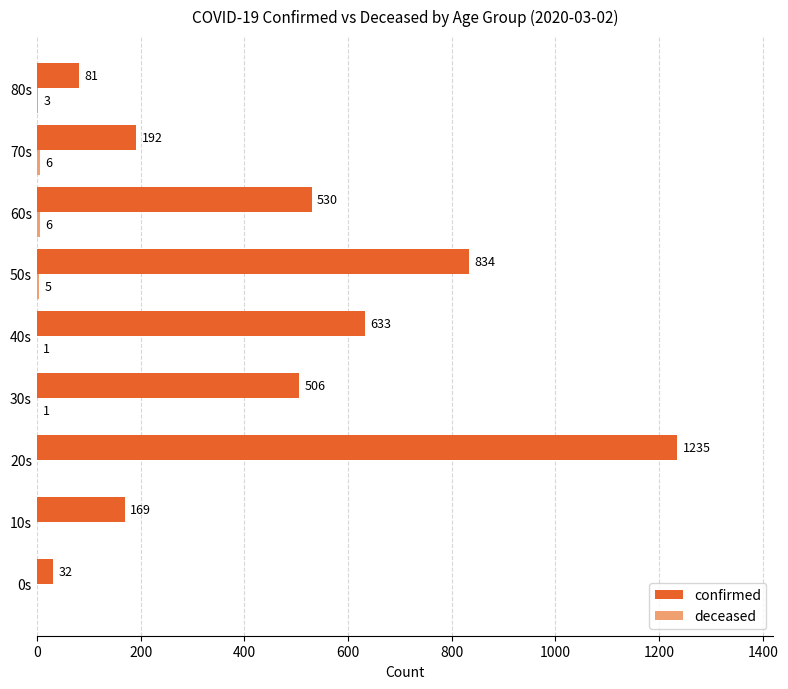

True or false: confirmed has a value of 633 at 40s.

True